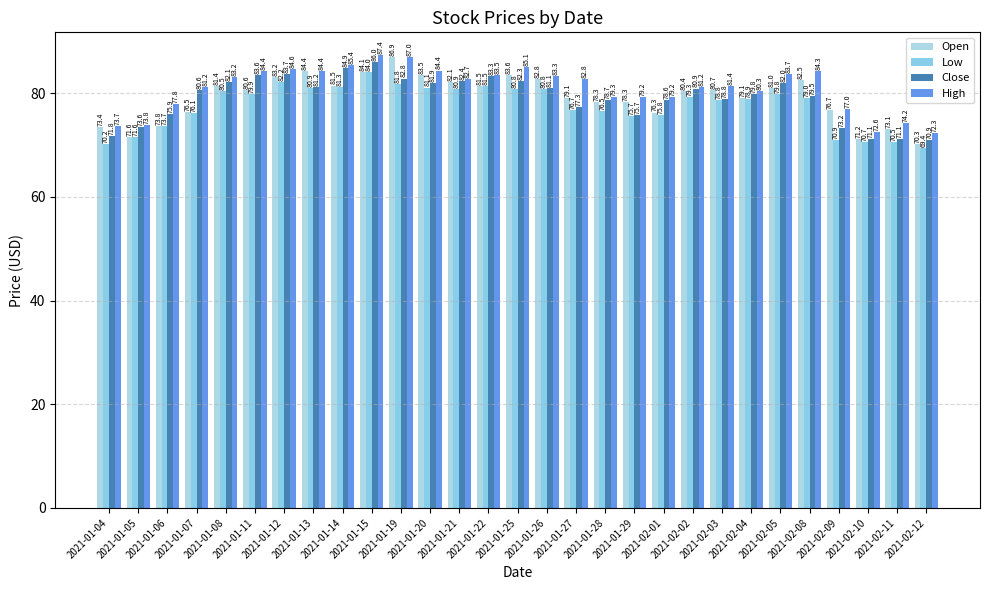

What is the spread (max minus min) of values at 2021-01-19?

5.2